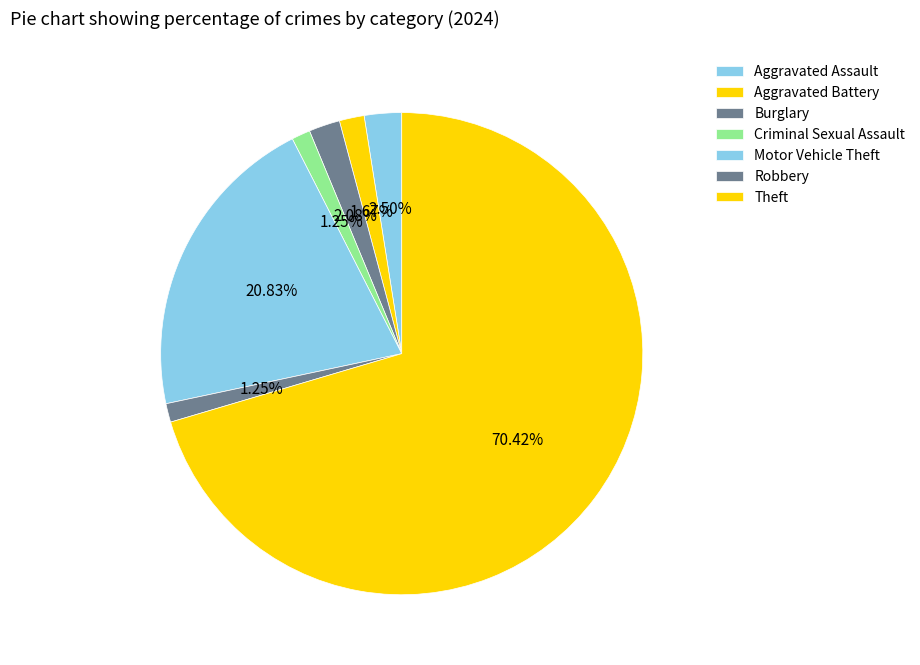

What percentage is the Motor Vehicle Theft slice, to the nearest percent?

21%